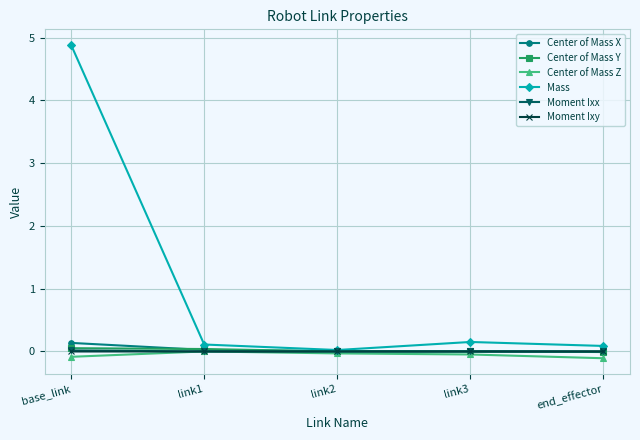

True or false: Center of Mass X has more than 2 interior local peaks.

False